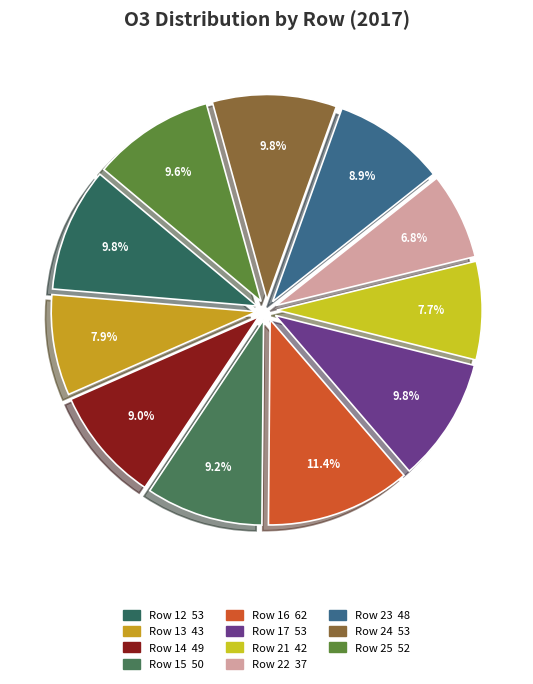

How many segments does this pie chart have?

11